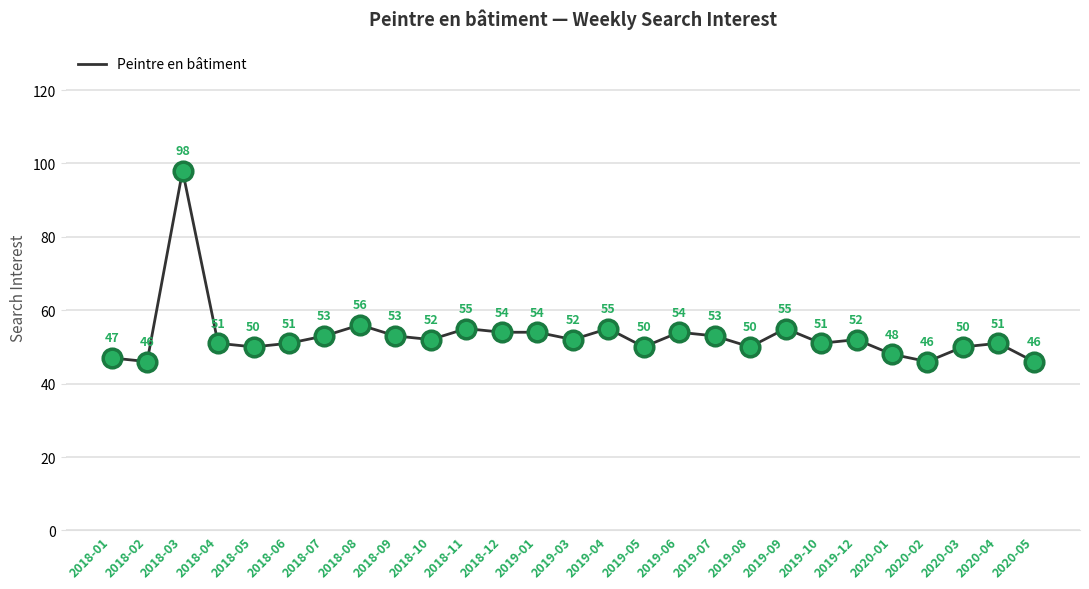

What is the change in value from 2018-02 to 2018-03?

+52